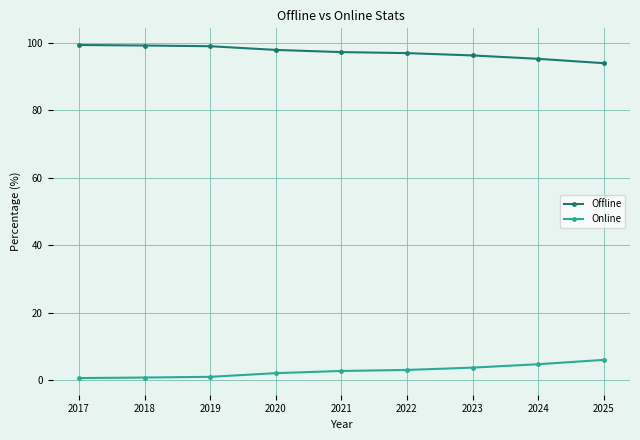

What is the difference between the maximum and minimum values in the Offline series?

5.4